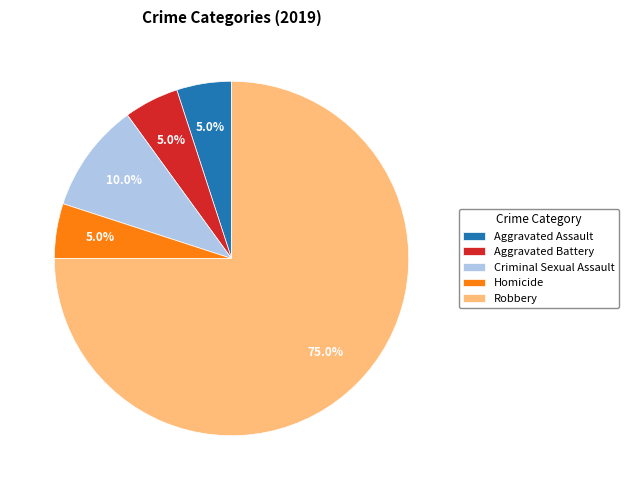

To the nearest percent, what portion does Robbery represent?

75%